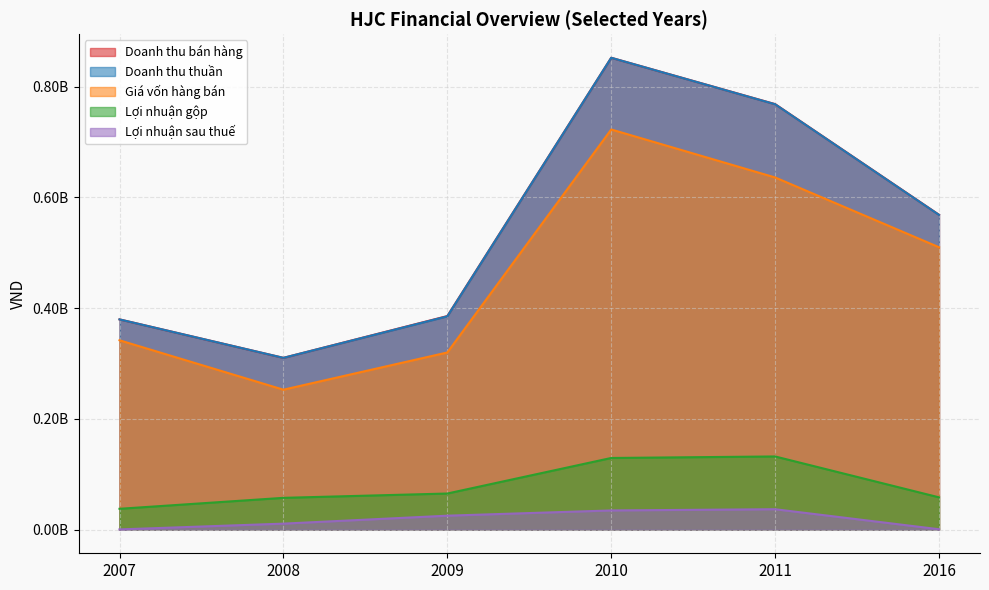

What is the difference between the second highest and minimum values in the Doanh thu bán hàng series?

458167174